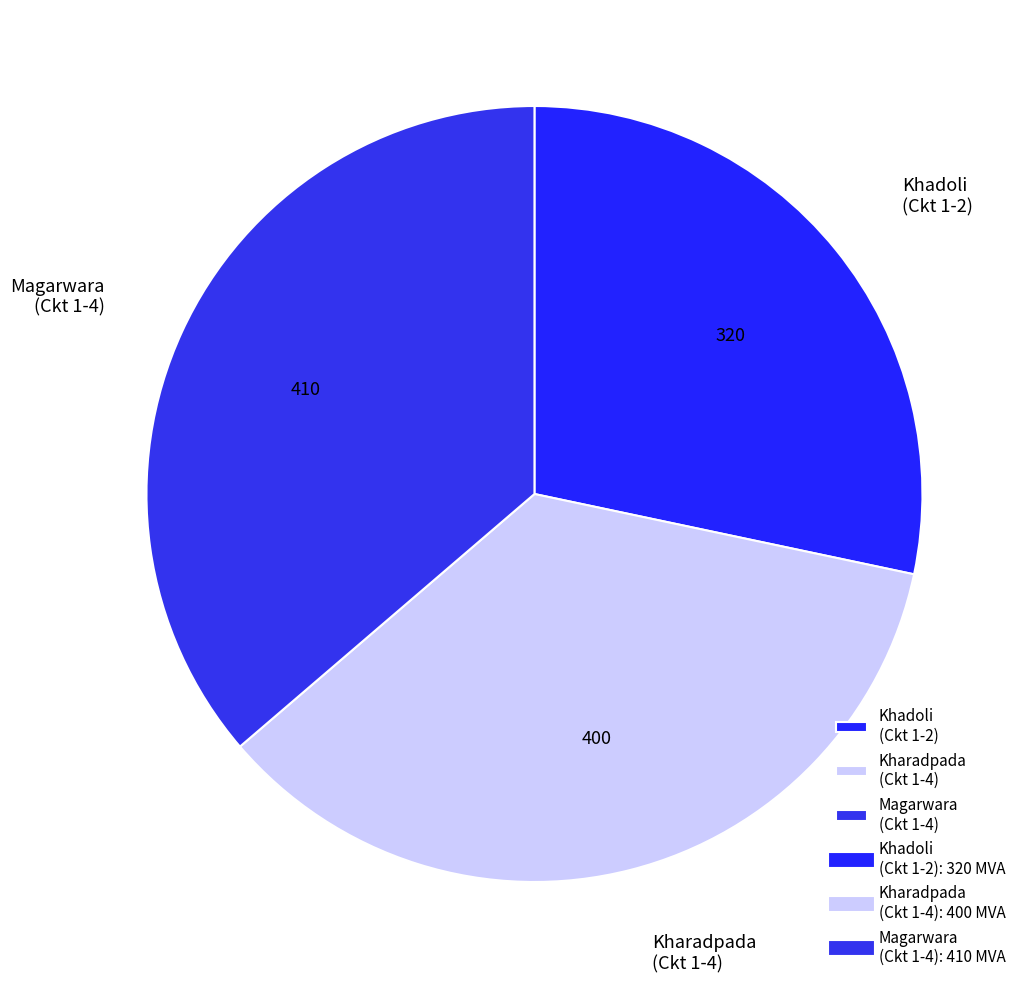

Rank the categories by value from highest to lowest.

Magarwara (Ckt 1-4), Kharadpada (Ckt 1-4), Khadoli (Ckt 1-2)